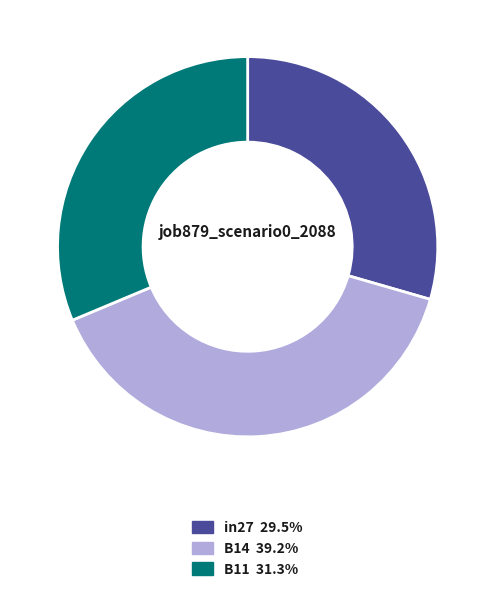

Between B11 and B14, which is larger?

B14